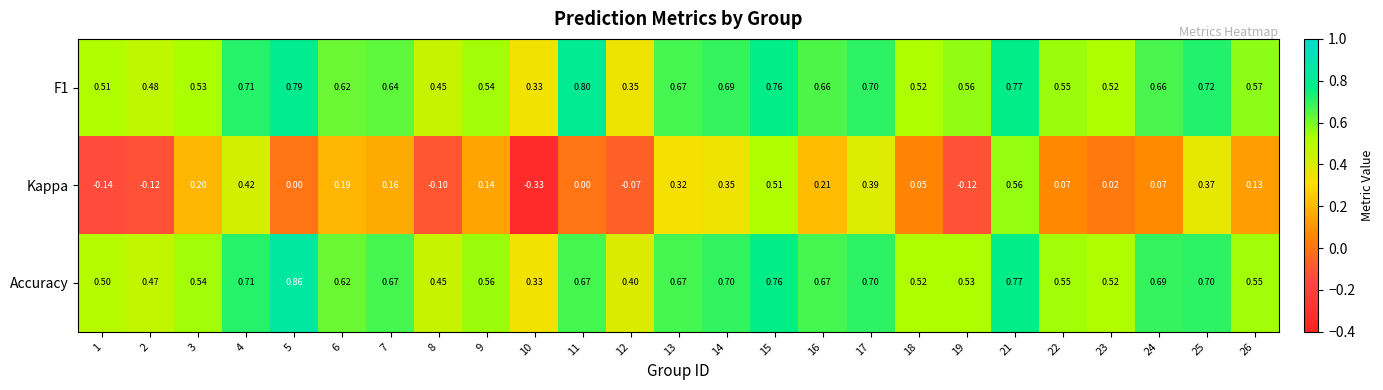

Which series changed the most between 4 and 7?

Kappa